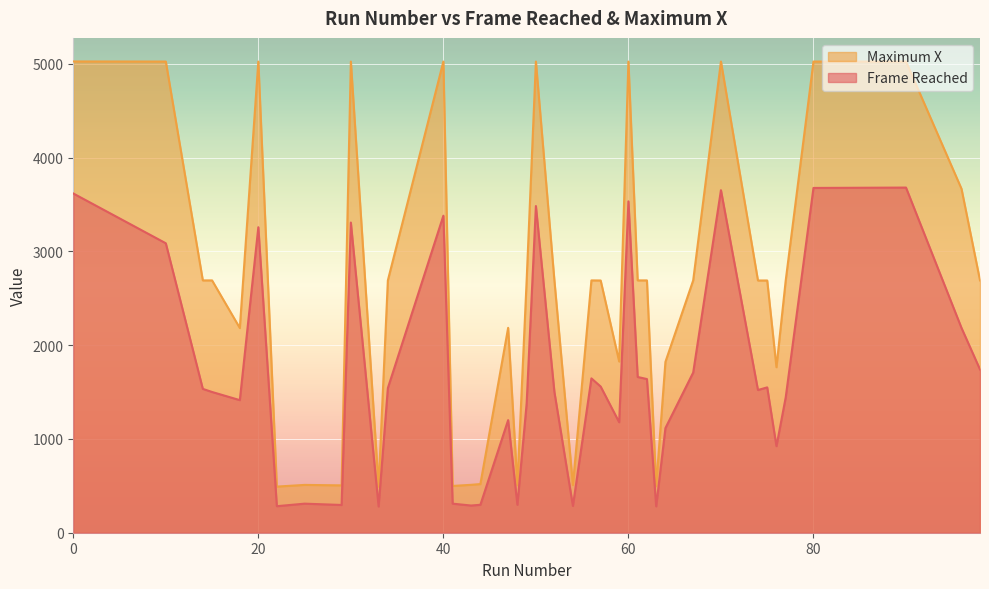

What is the lowest value of the Maximum X series?

491